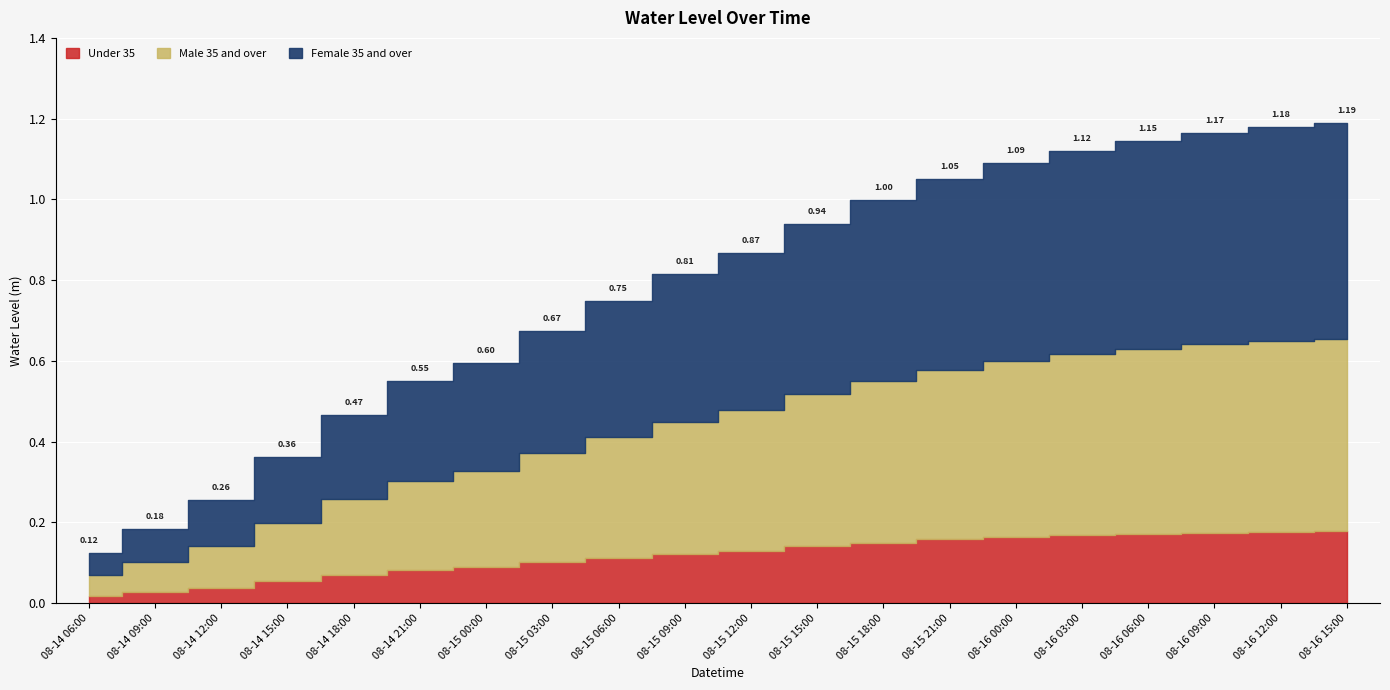

At which label is the value closest to 0?

2025-08-14 06:00